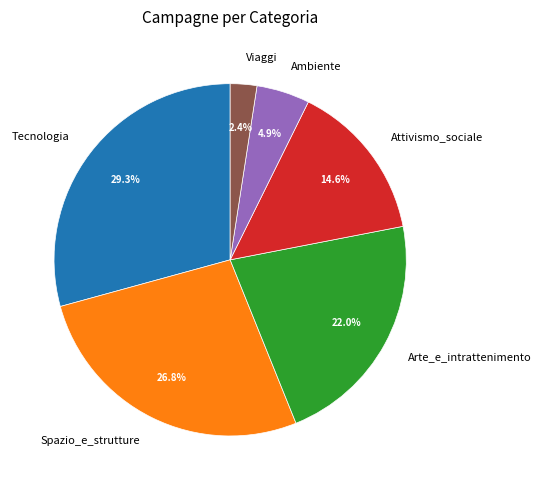

Combined, what portion of the pie is Arte_e_intrattenimento and Spazio_e_strutture?

48.8%